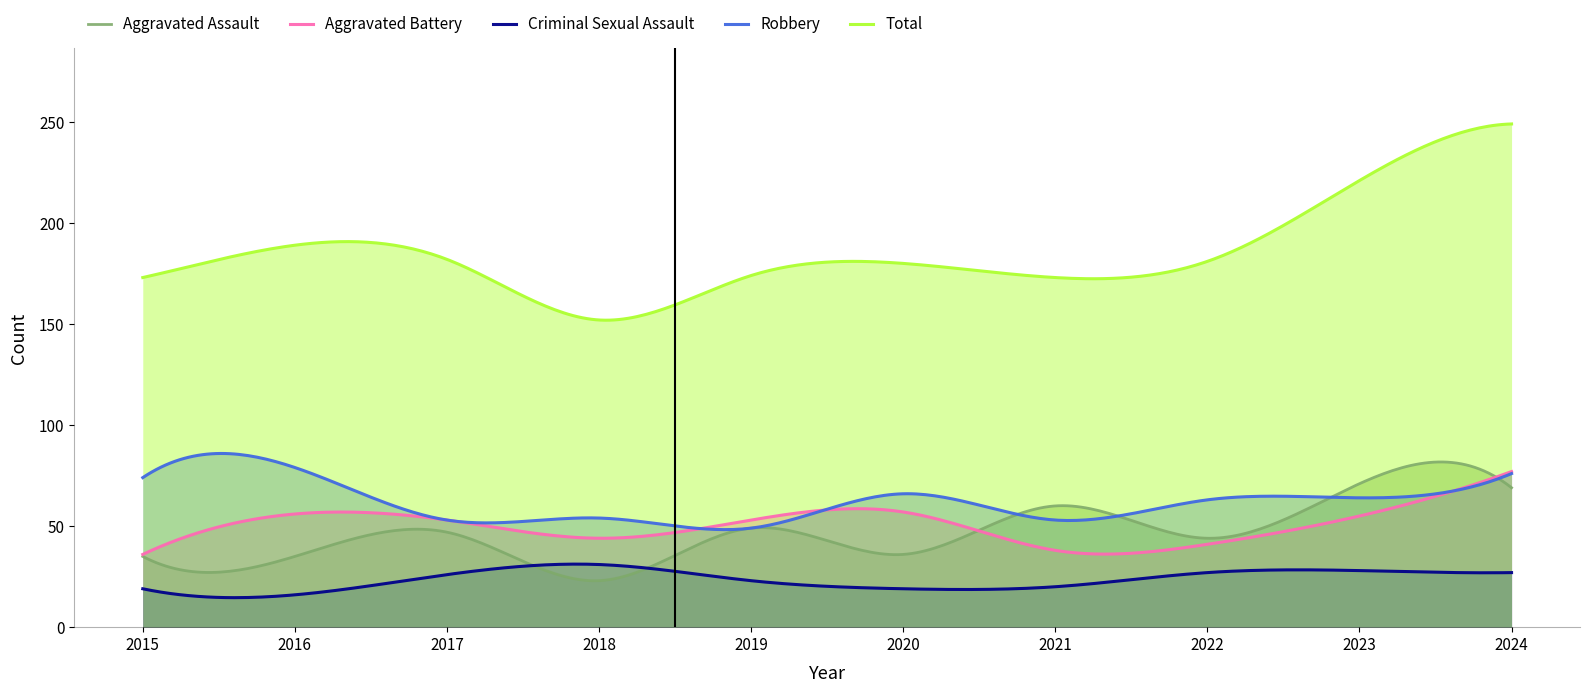

Reading left to right, extract all data points from this chart.

Aggravated Assault: 35	35	47	23	49	36	60	44	71	69
Aggravated Battery: 36	56	53	44	53	57	38	41	55	77
Criminal Sexual Assault: 19	16	26	31	23	19	20	27	28	27
Robbery: 74	79	53	54	49	66	53	63	64	76
Total: 173	189	182	152	174	180	173	181	221	249